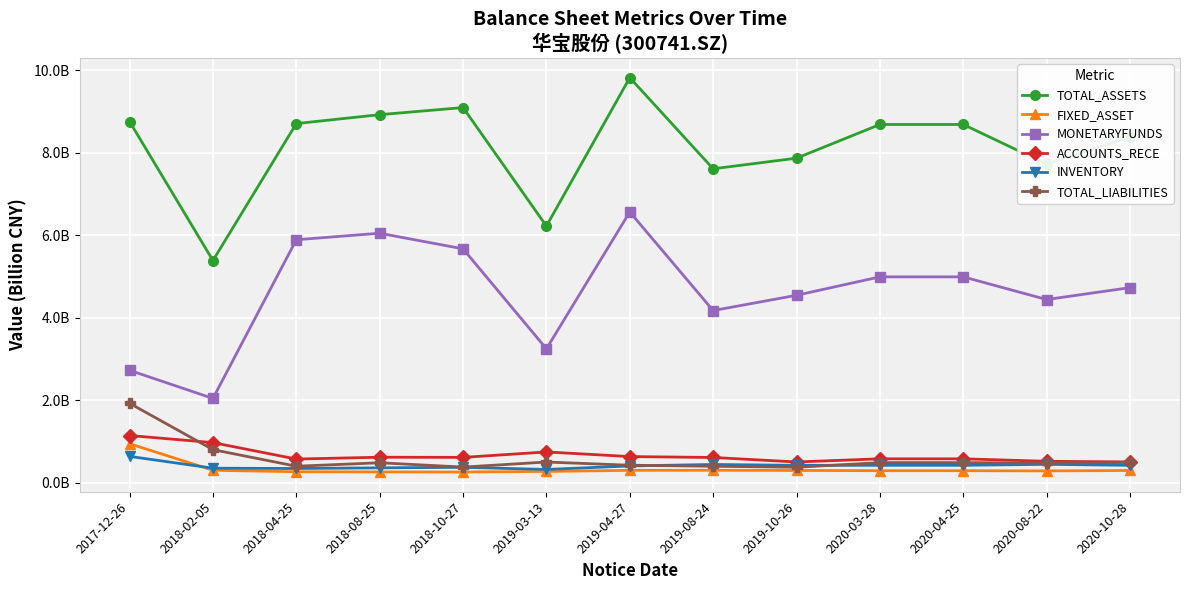

What are all the series names shown in the legend?

TOTAL_ASSETS, FIXED_ASSET, MONETARYFUNDS, ACCOUNTS_RECE, INVENTORY, TOTAL_LIABILITIES